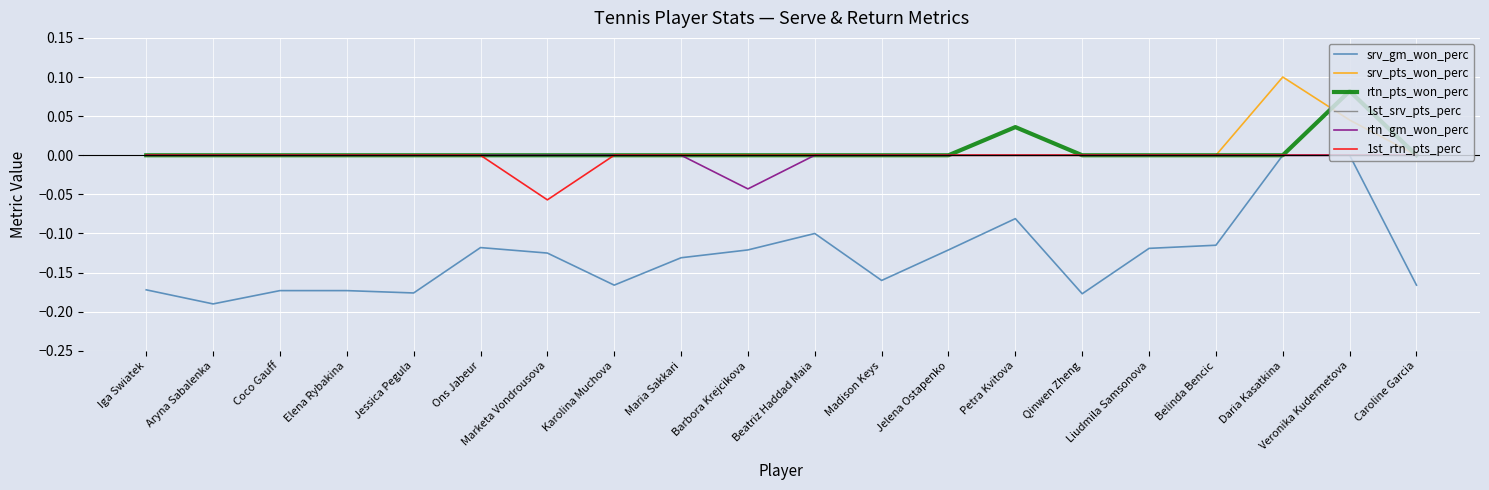

Is it true that 1st_srv_pts_perc equals 0.0 at Daria Kasatkina?

True